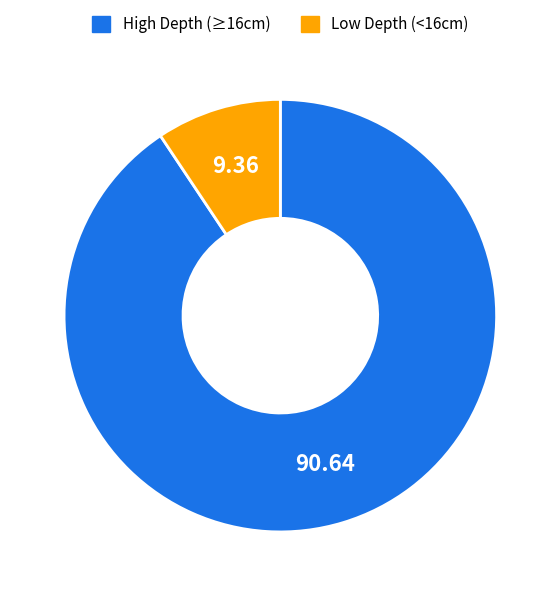

Is the sum of Low Depth (<16cm) and High Depth (≥16cm) greater than half?

Yes